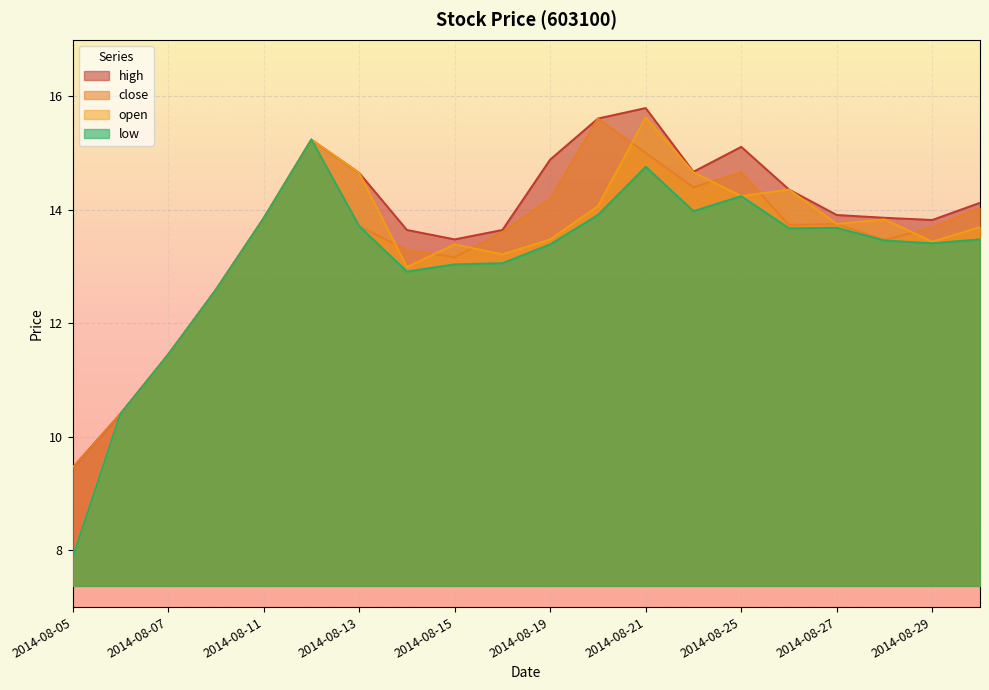

The value of high at 2014-08-05 is 14.1. True or false?

False